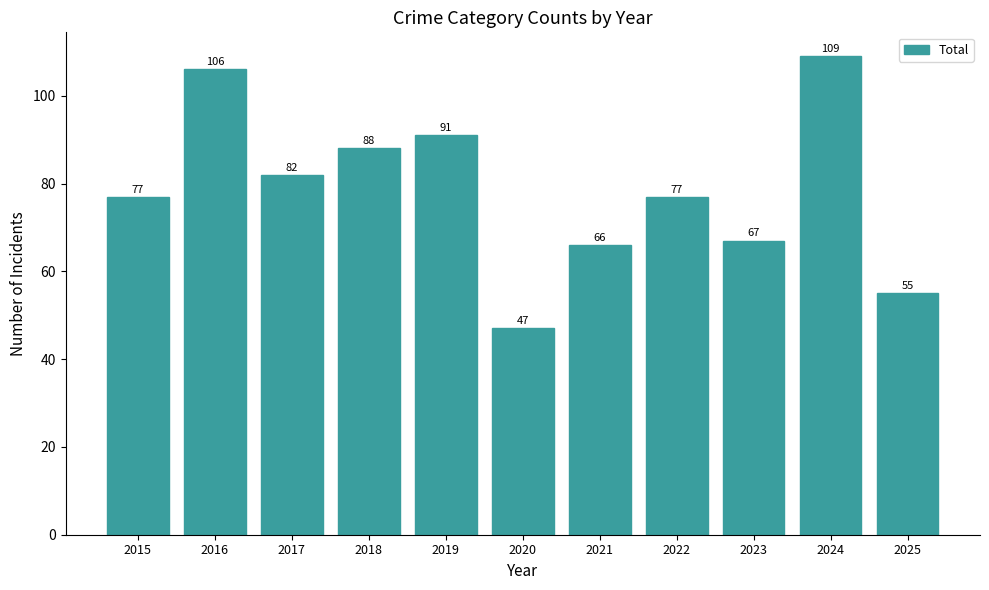

What is the smallest value displayed?

47